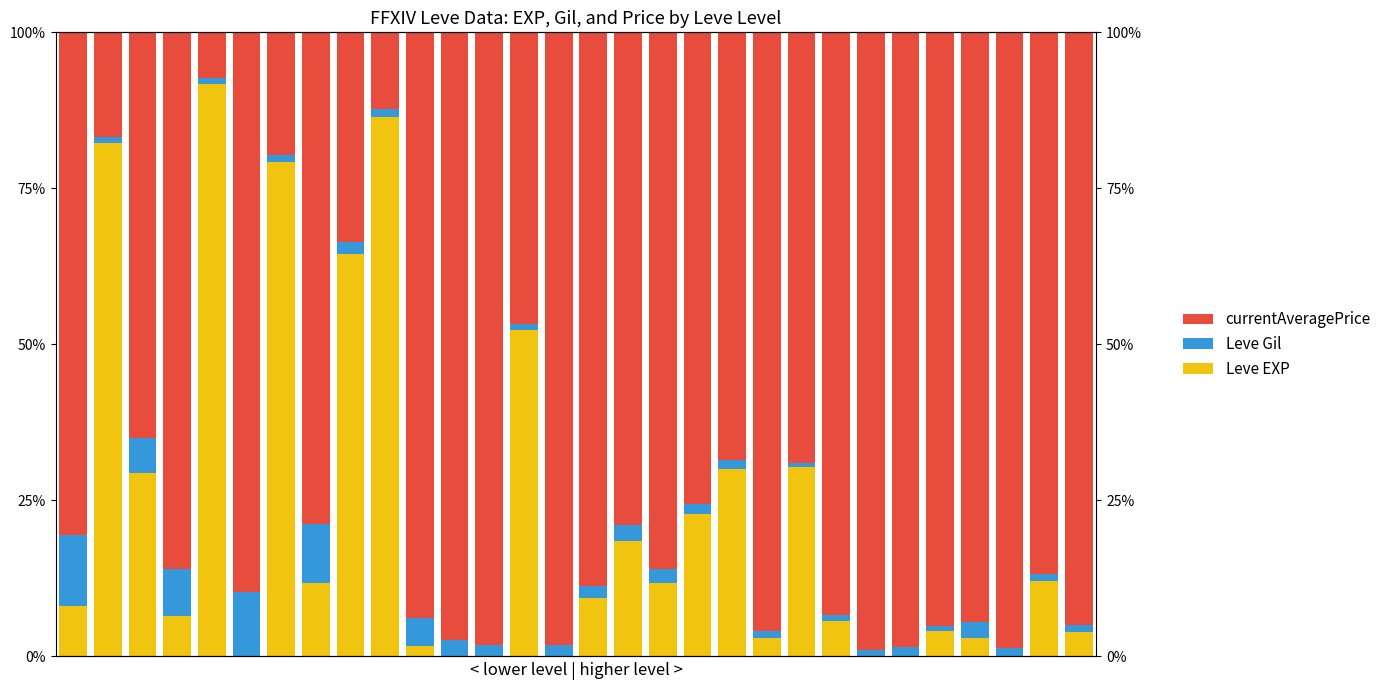

The currentAveragePrice series shows 33.0 at 16. True or false?

False